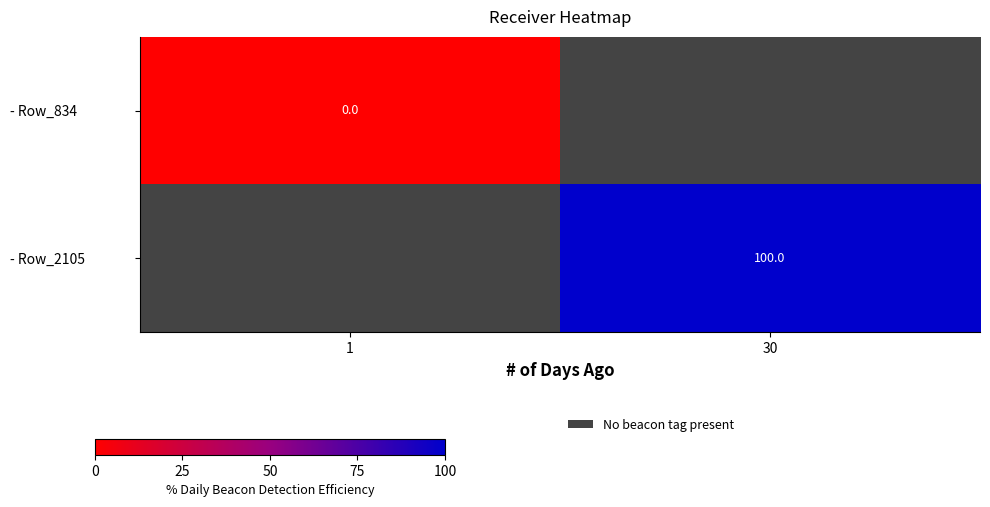

Count the number of data series in this chart.

2